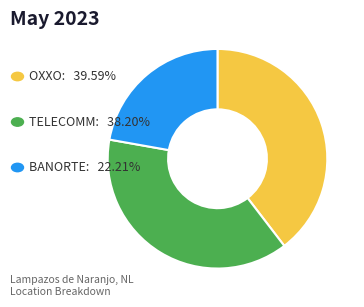

Is there a majority slice in this chart?

No